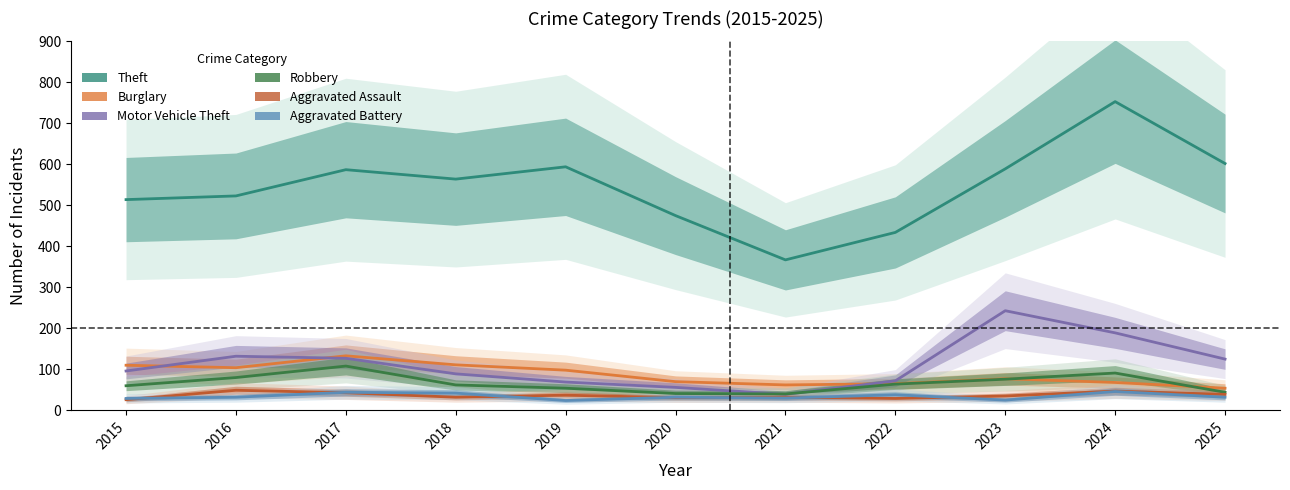

Is it true that Aggravated Assault equals 49 at 2016?

True